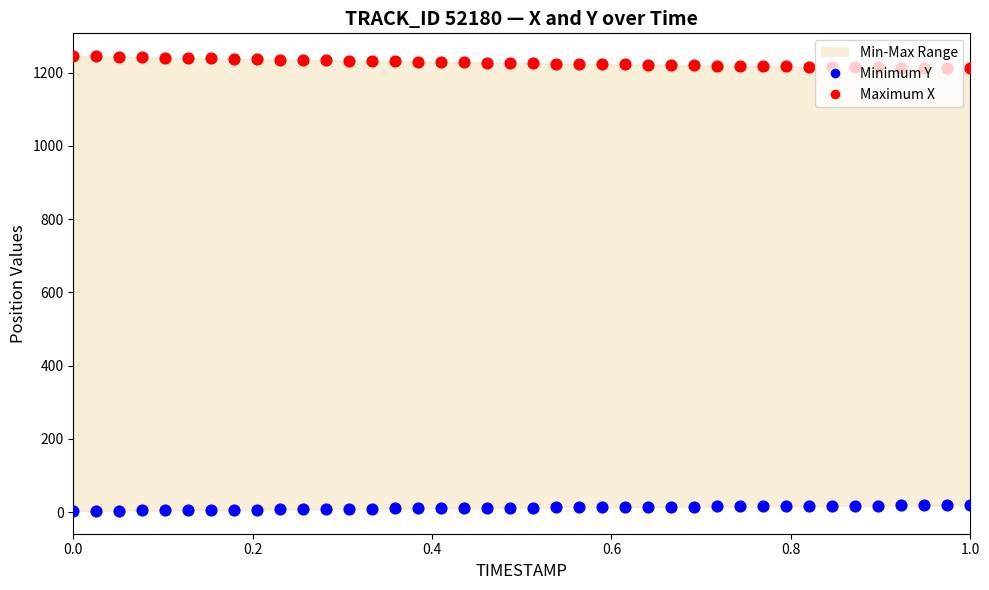

Which series contains the lowest Y value?

Minimum Y